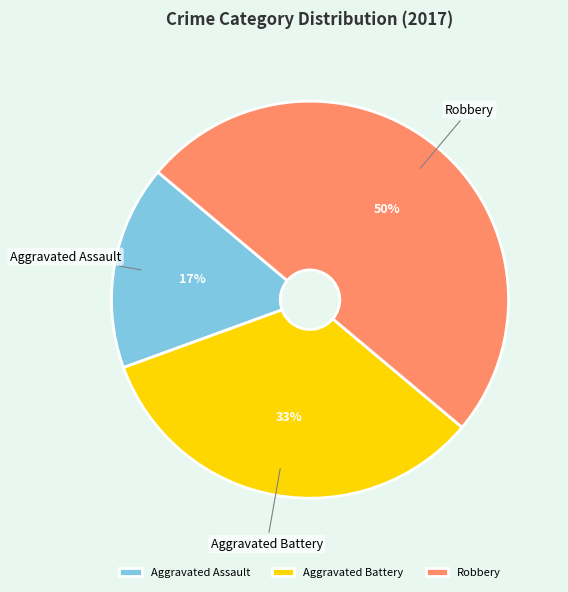

Is Aggravated Assault the majority of the pie?

No